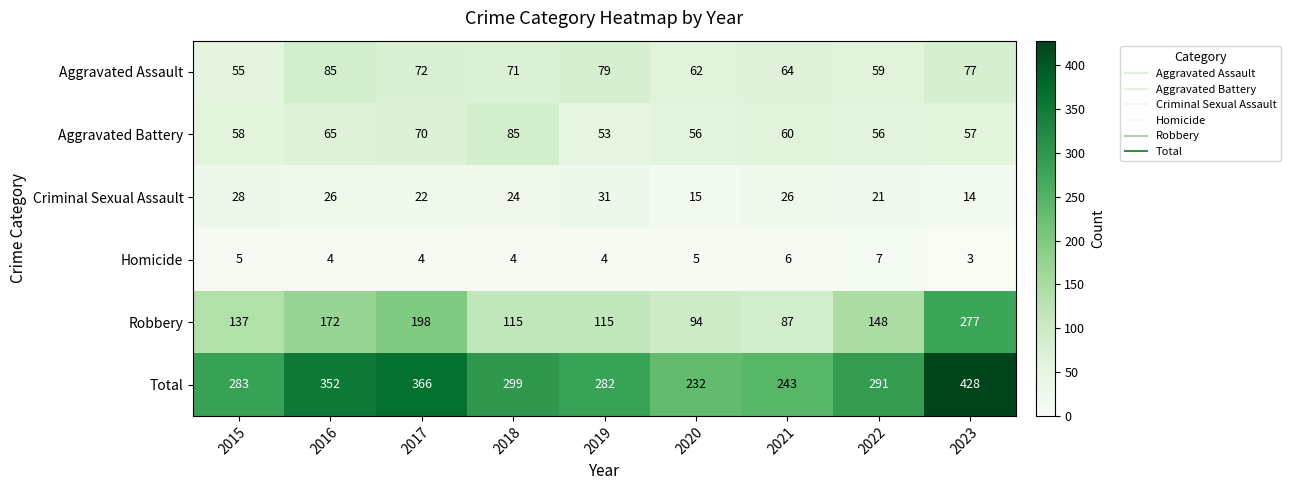

Rank the series at 2015 from highest to lowest value.

Total, Robbery, Aggravated Battery, Aggravated Assault, Criminal Sexual Assault, Homicide